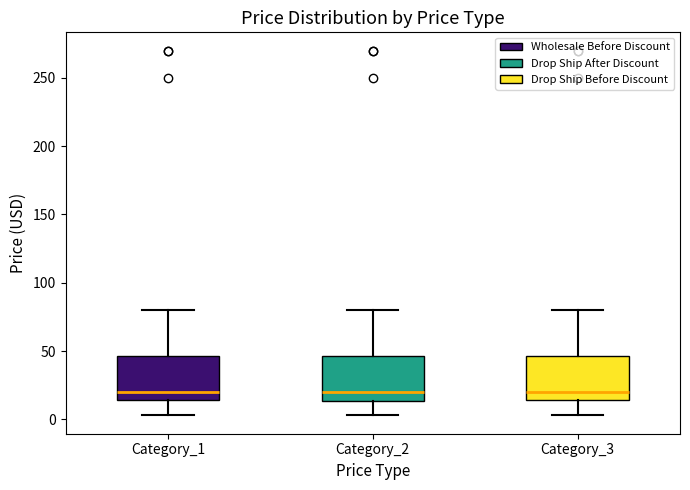

Reading left to right, transcribe this box plot: for each box, give where its median line is, the range the box spans, and where its two whiskers end, as read against the y-axis. The values are not printed on the chart, so give them approximately, as read against the axis.

Category_1: median 20, box 15 to 45, whiskers 5 to 80
Category_2: median 20, box 15 to 45, whiskers 5 to 80
Category_3: median 20, box 15 to 45, whiskers 5 to 80